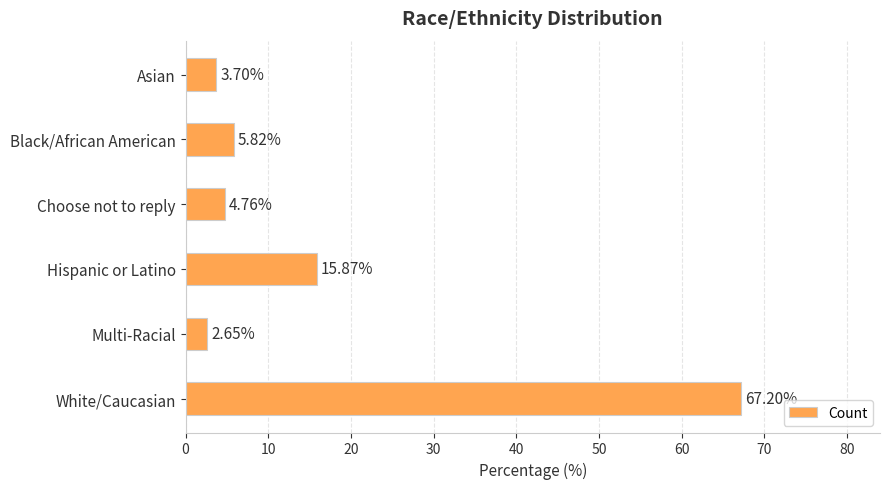

How many values exceed 5?

3